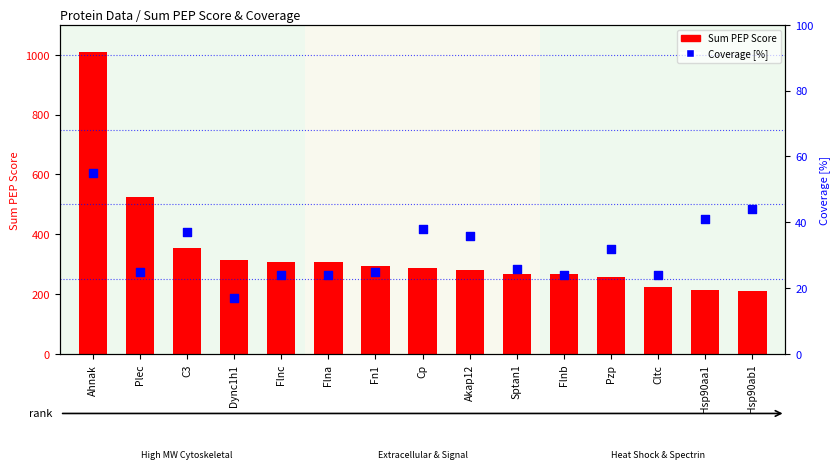

Which series has the widest spread of Y values?

Sum PEP Score